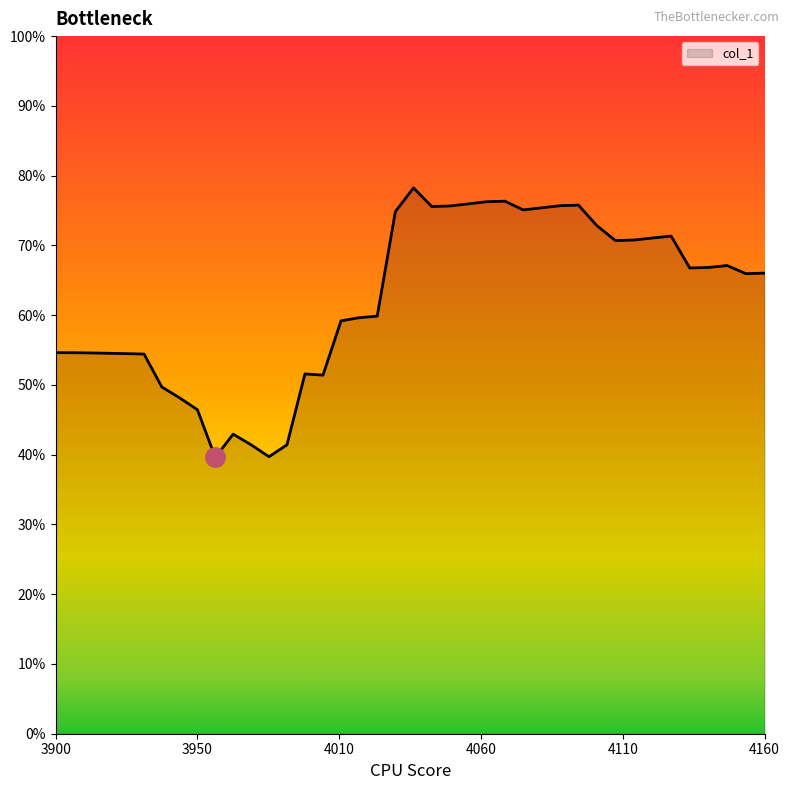

What is the smallest value displayed?

39.6